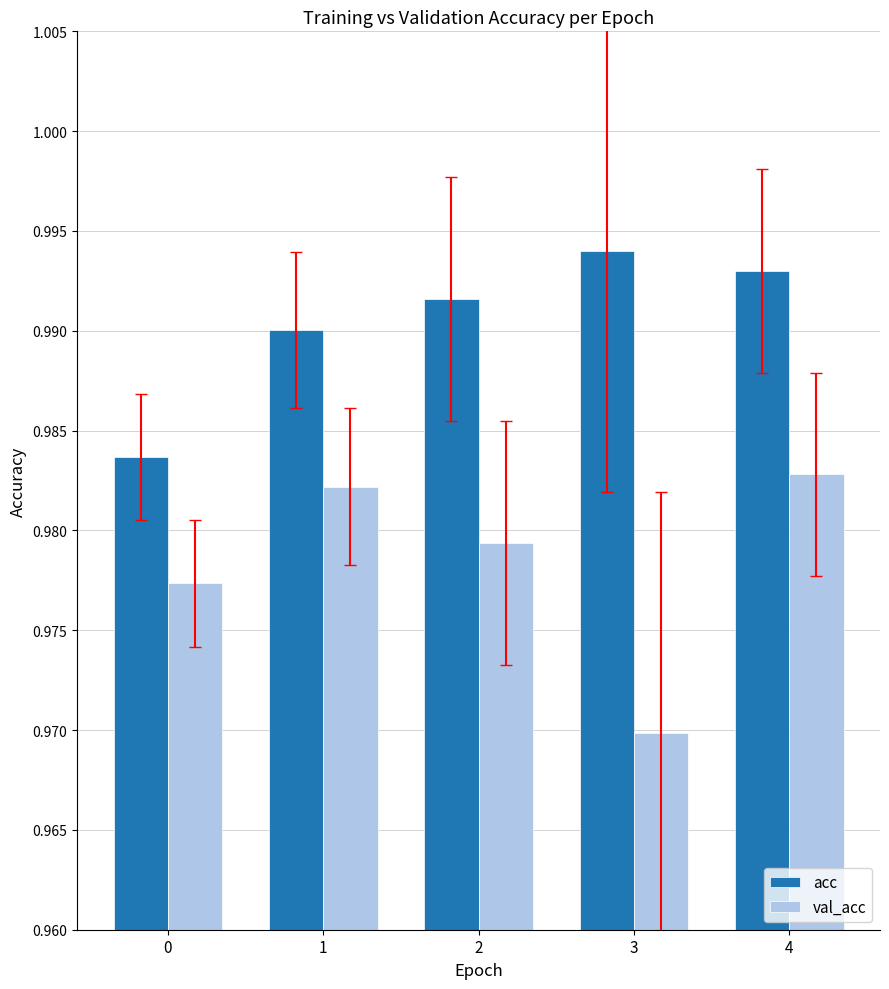

Which category has the lowest value in the val_acc series?

3